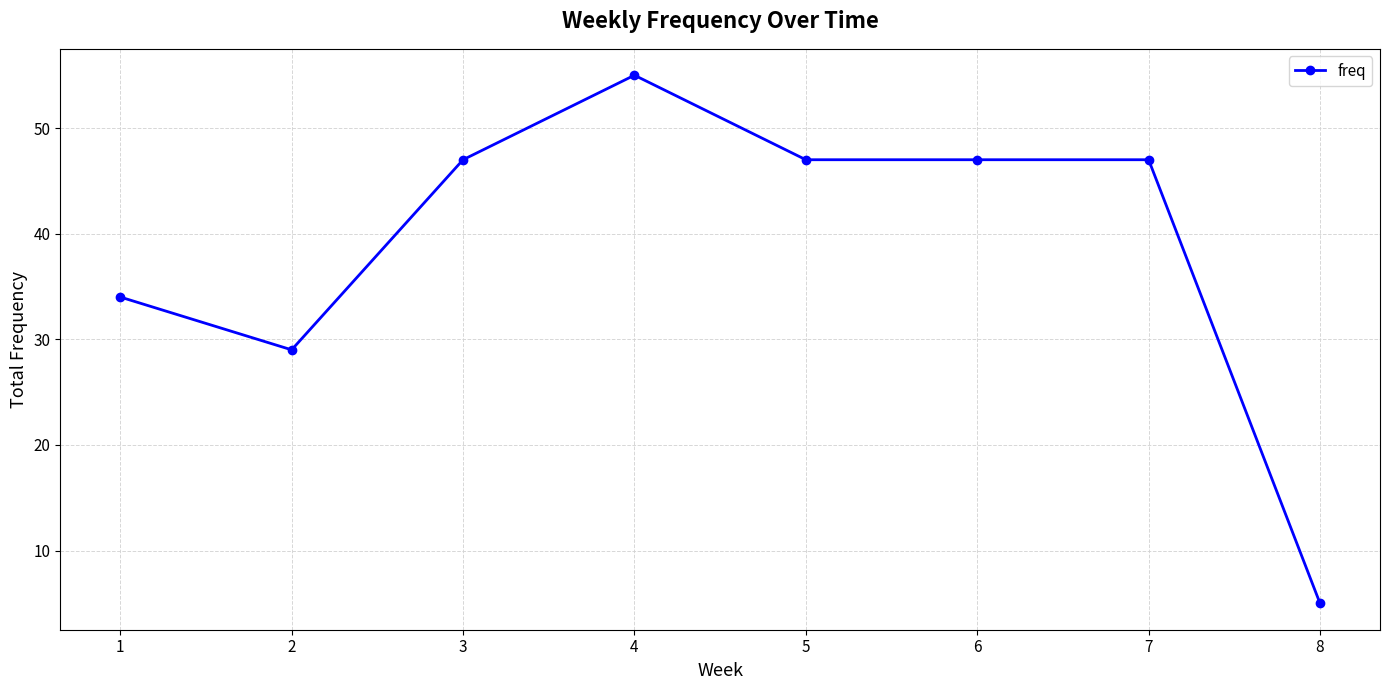

Does the chart display data point markers on the line(s)?

Yes